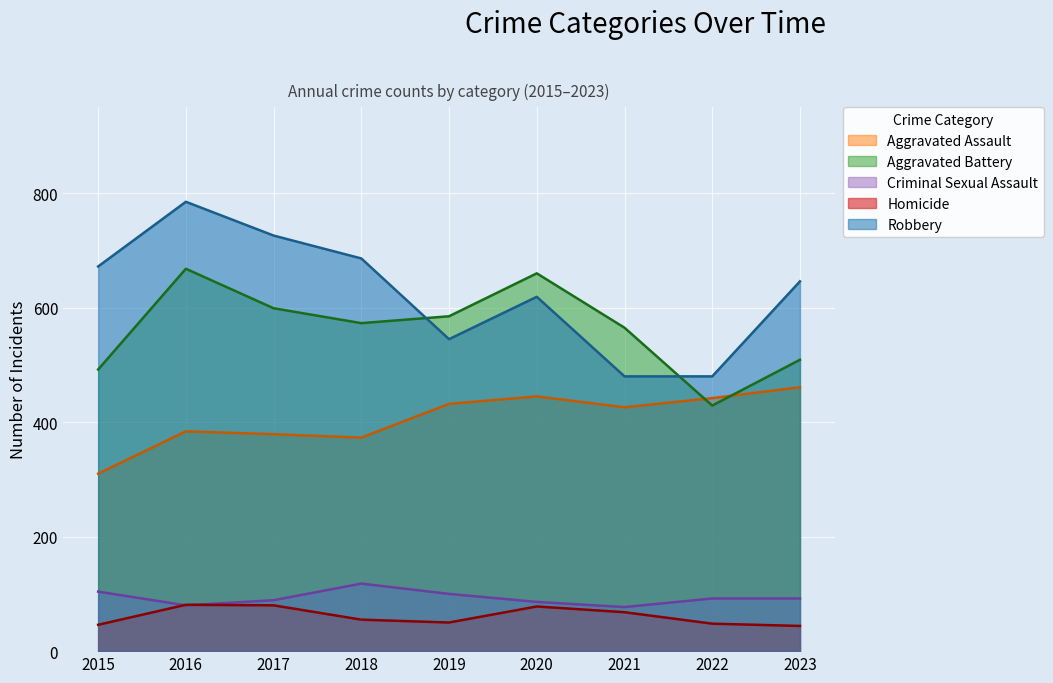

Where is Aggravated Assault nearest to the value 385?

2016